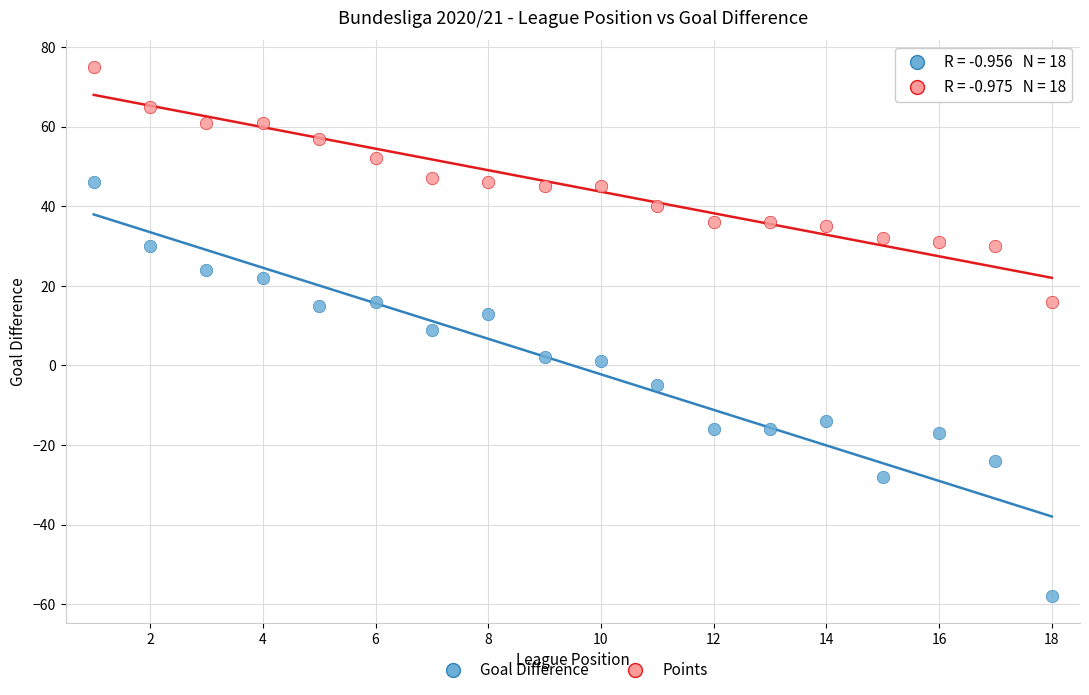

Which series contains the highest Y value?

Points